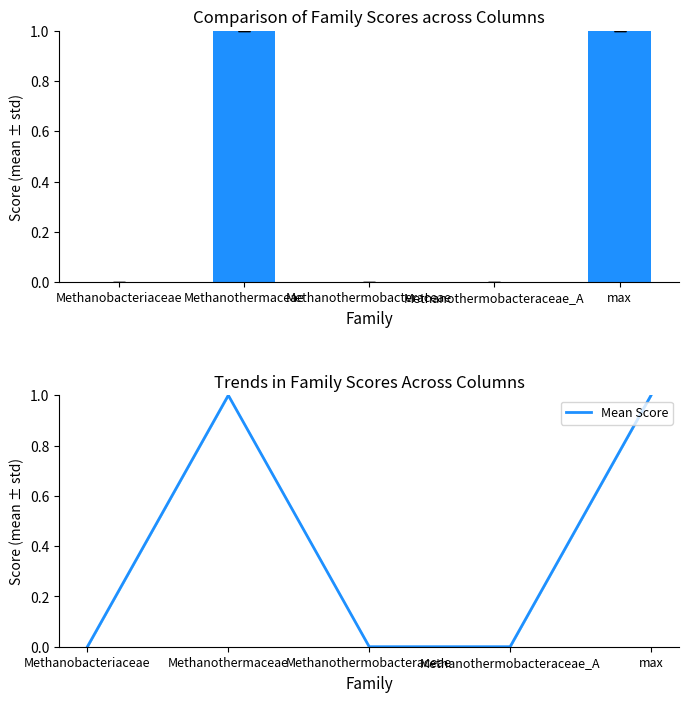

What is the difference between the values at Methanothermobacteraceae_A and max?

1